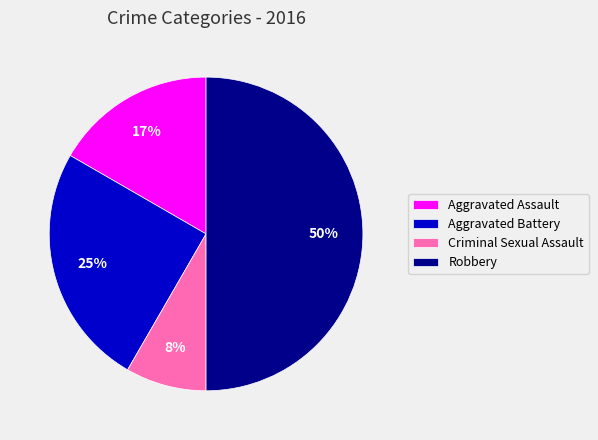

Which category has the smallest portion of the pie?

Criminal Sexual Assault